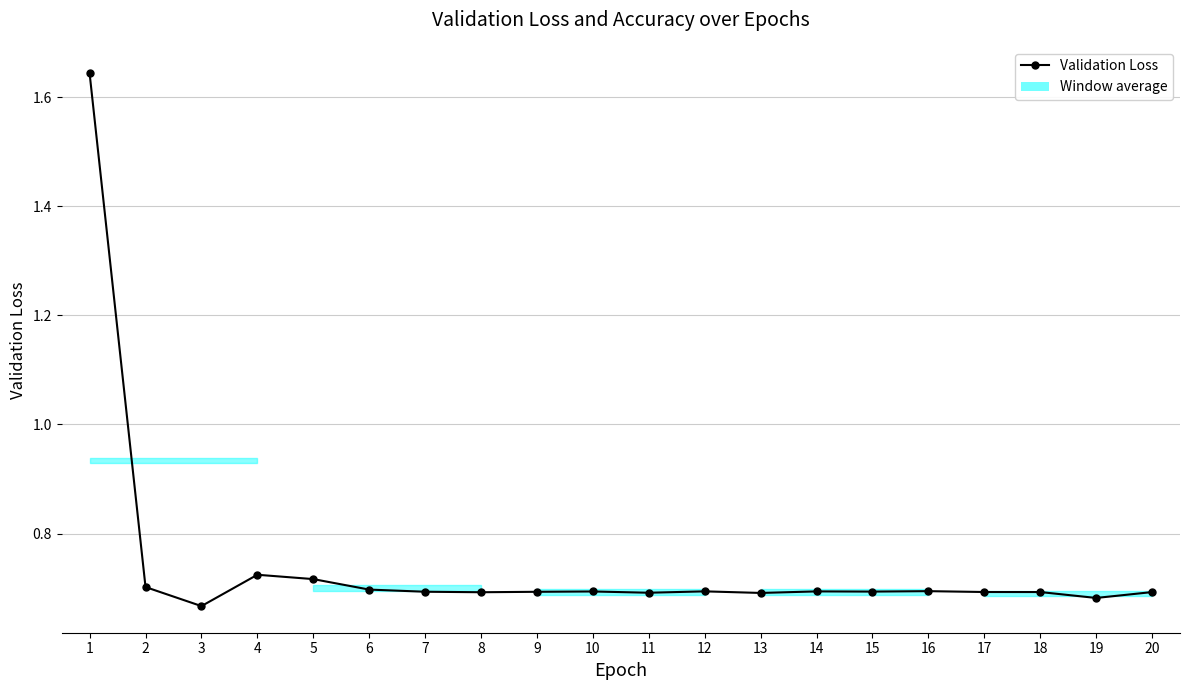

True or false: Validation Loss has a value of 0.7 at 17.

True